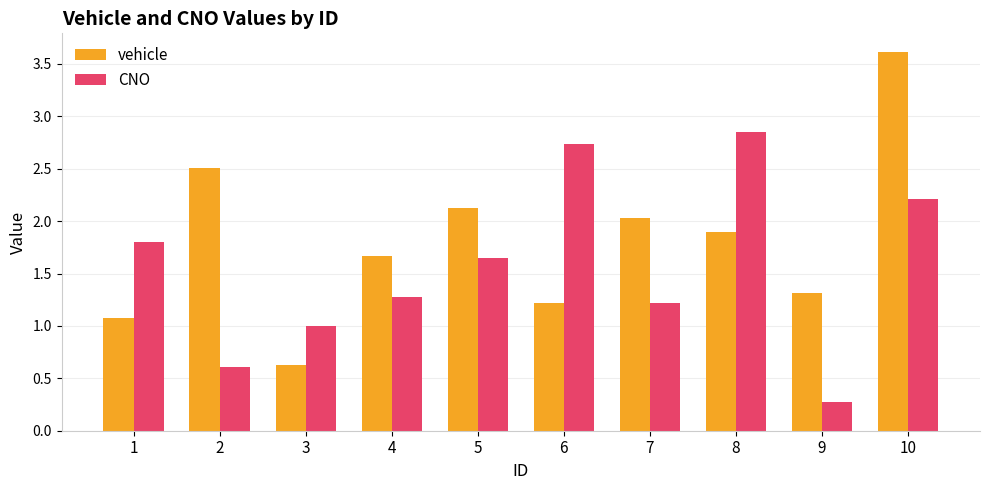

Does the chart contain any negative values?

No